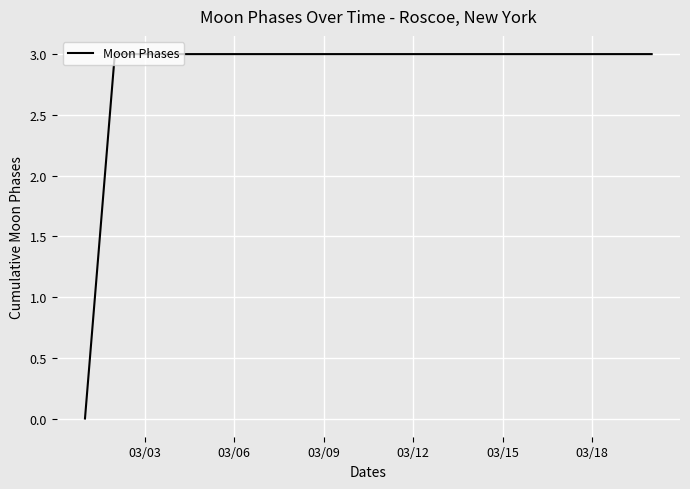

What is the difference between the maximum and minimum values?

3